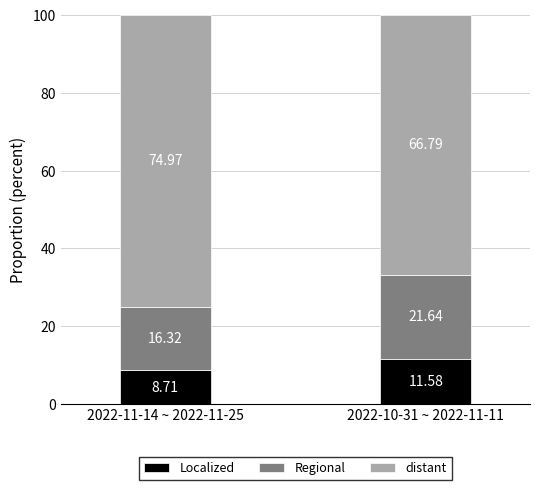

Rank the categories by Localized value from lowest to highest.

2022-11-14 ~ 2022-11-25, 2022-10-31 ~ 2022-11-11